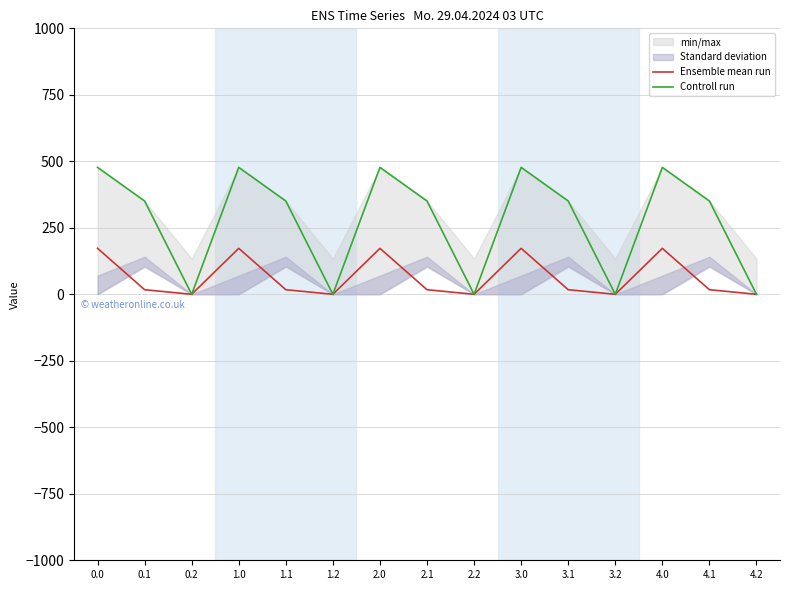

What position from the right is 3.1?

5